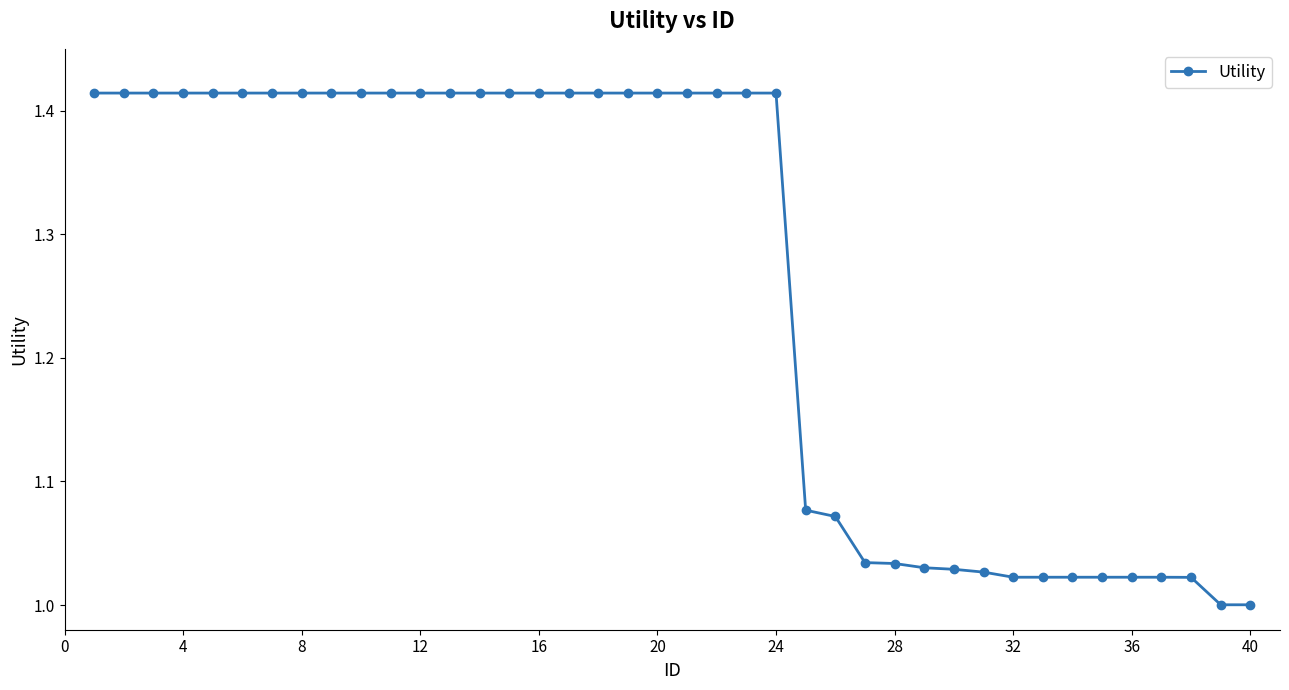

What is the sum of all values?

50.4